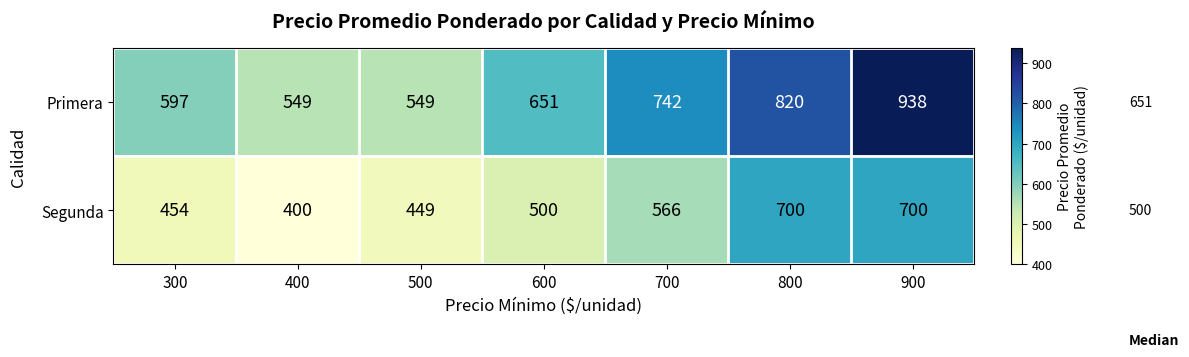

What is the greatest value displayed?

938